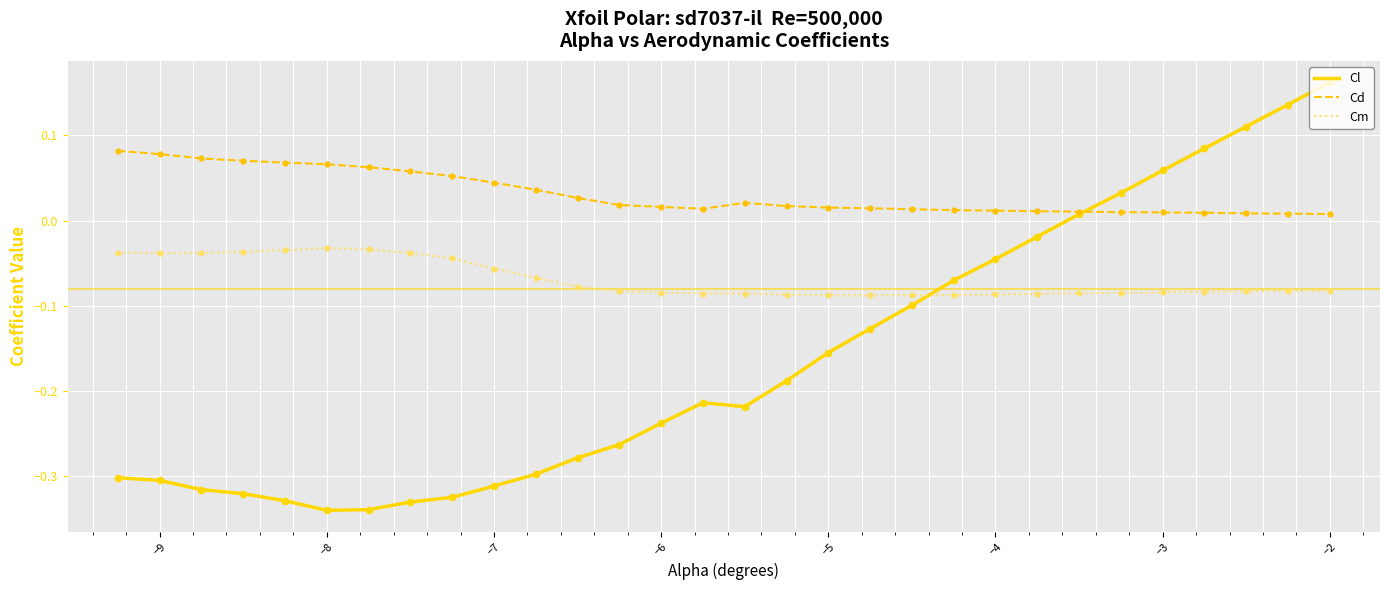

Which series has the widest spread of values?

Cl